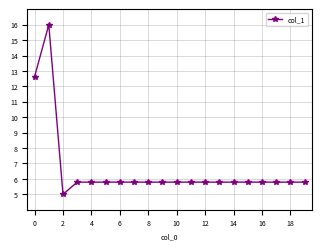

What is the difference between the maximum and second lowest values?

10.2